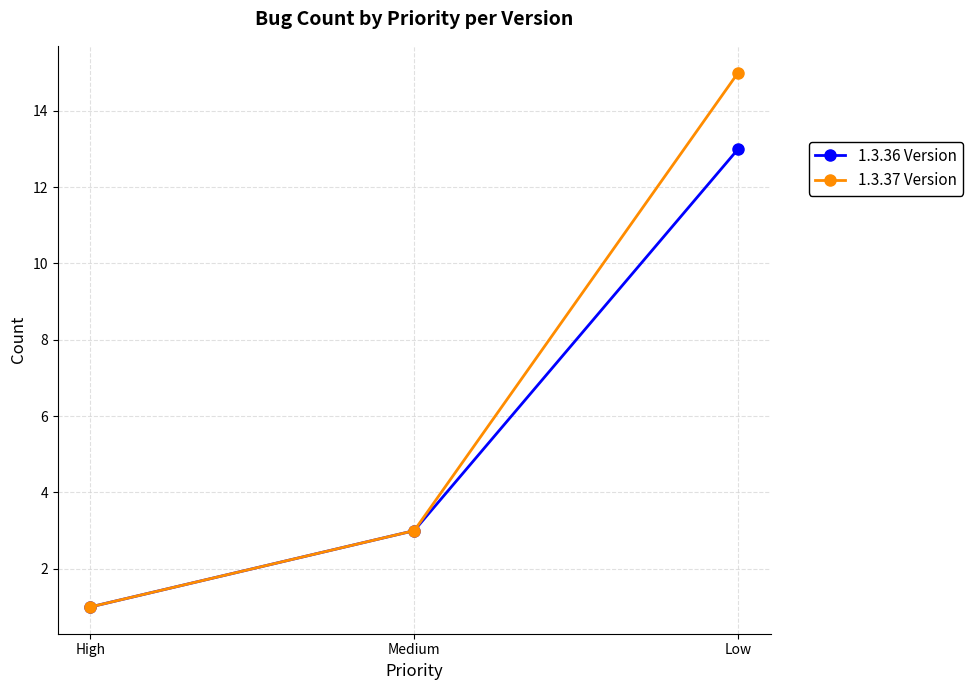

What is the difference between the 1.3.37 Version values at High and Low?

14